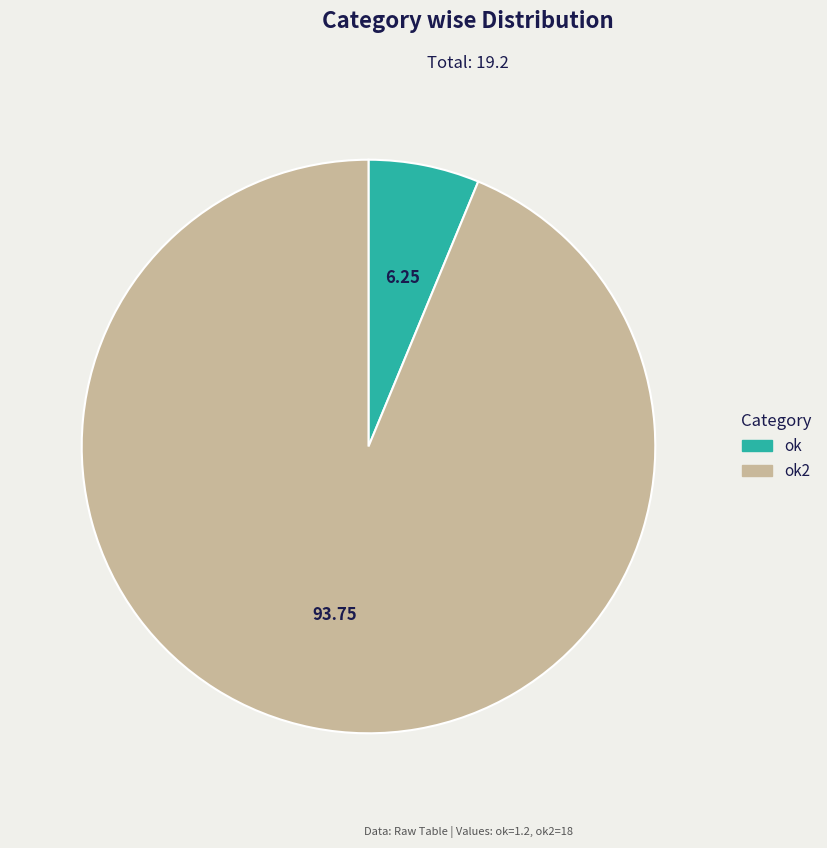

Does any single category account for the majority?

Yes